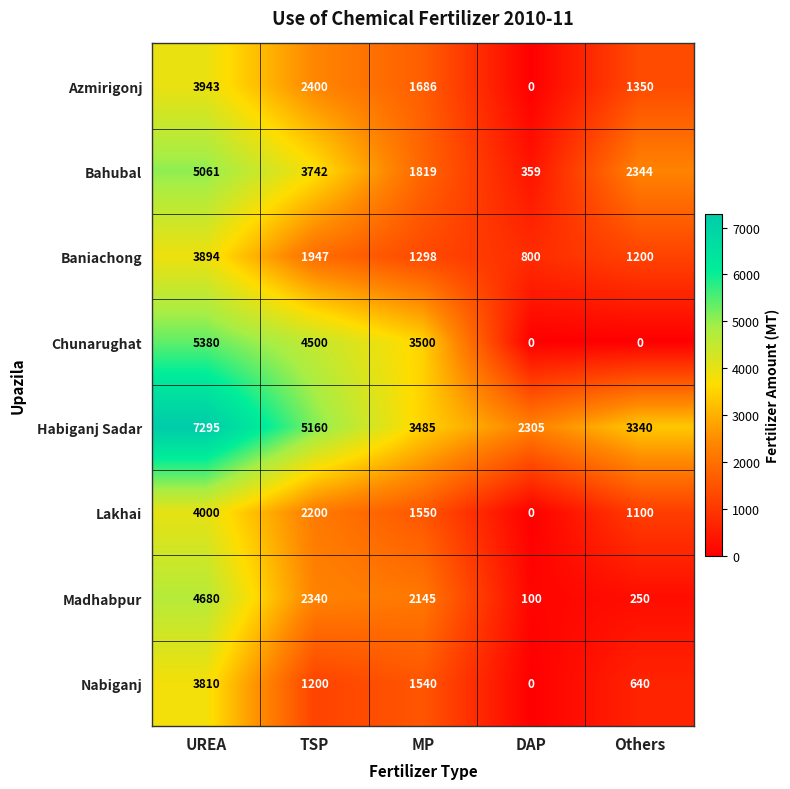

Count the number of categories in the chart.

5